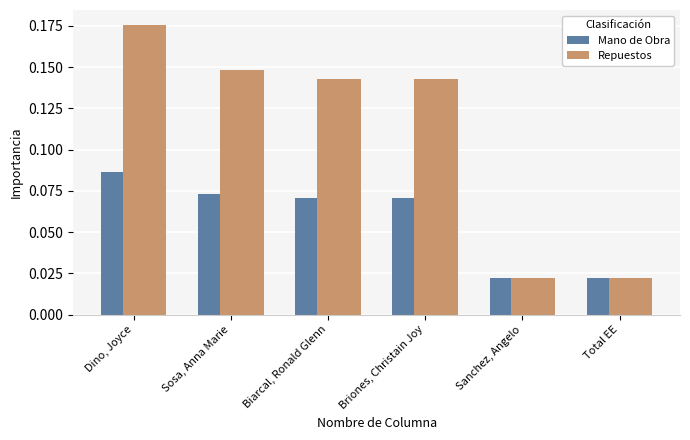

Does the chart contain stacked bars?

No